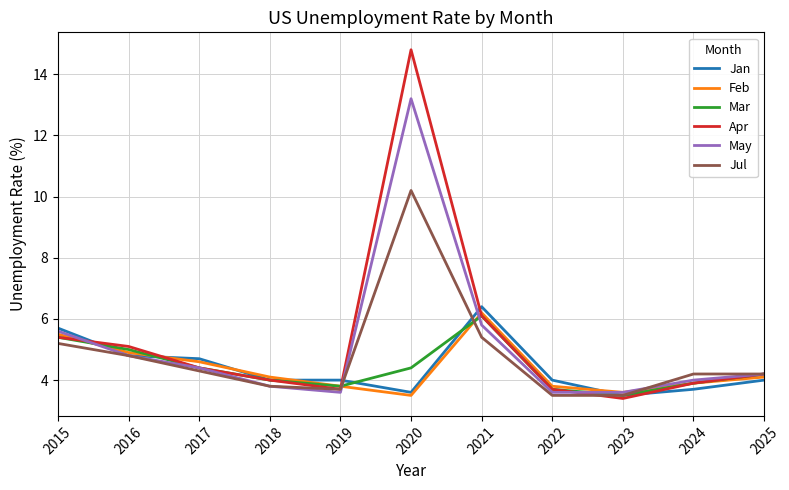

Which series has the widest spread of values?

Apr